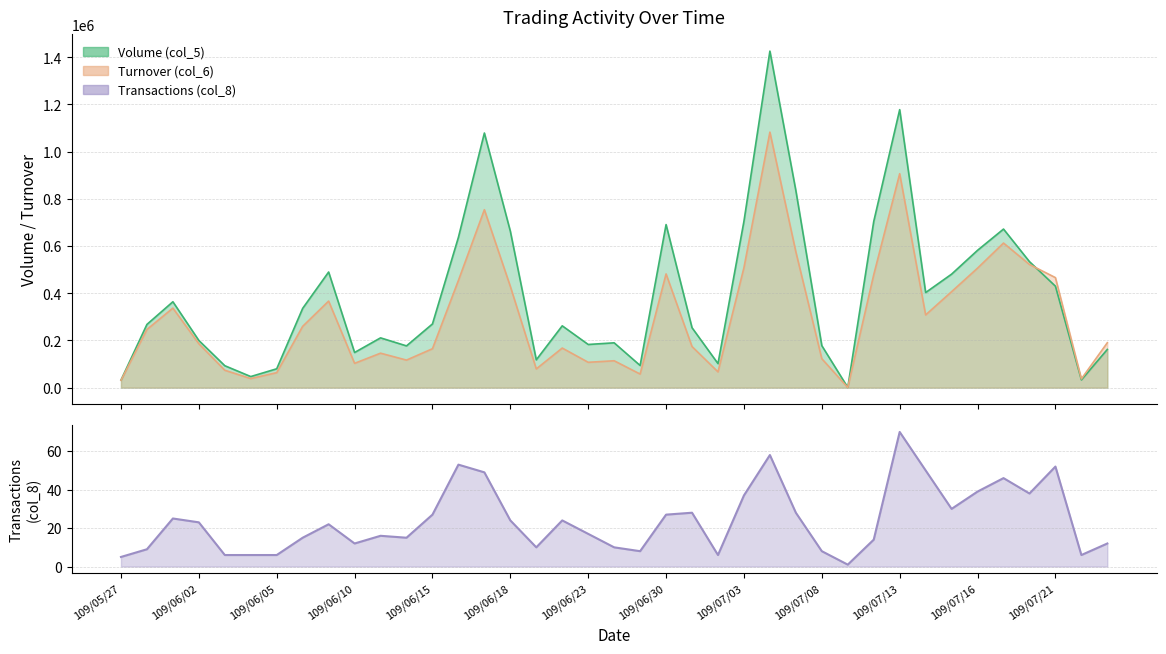

List the series in order of their overall mean, highest first.

Volume (col_5), Turnover (col_6), Transactions (col_8)